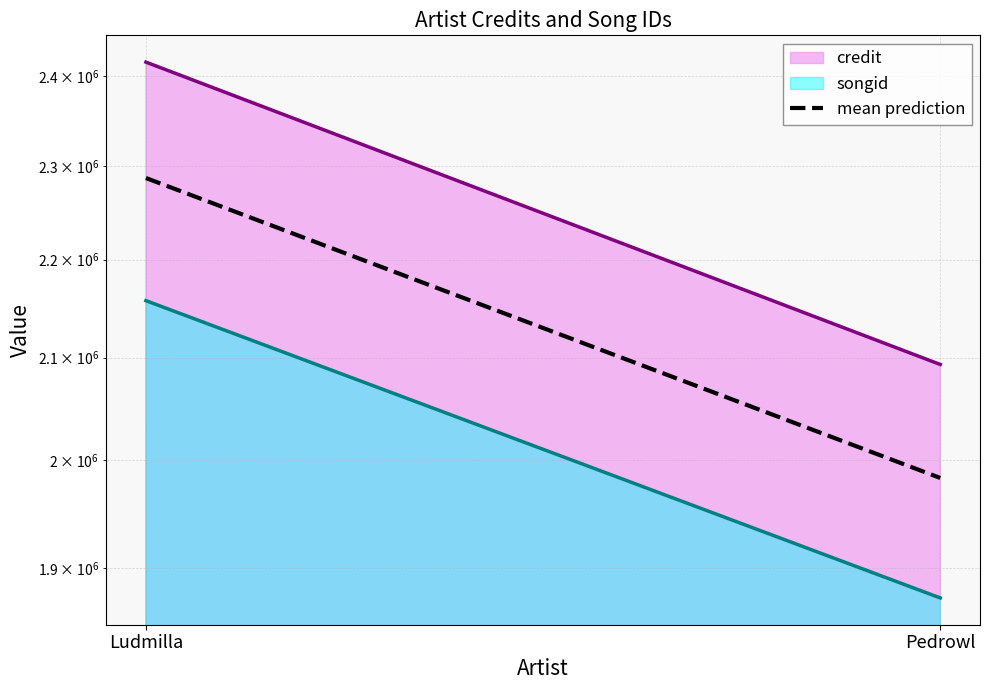

Does the chart have visible grid lines?

Yes